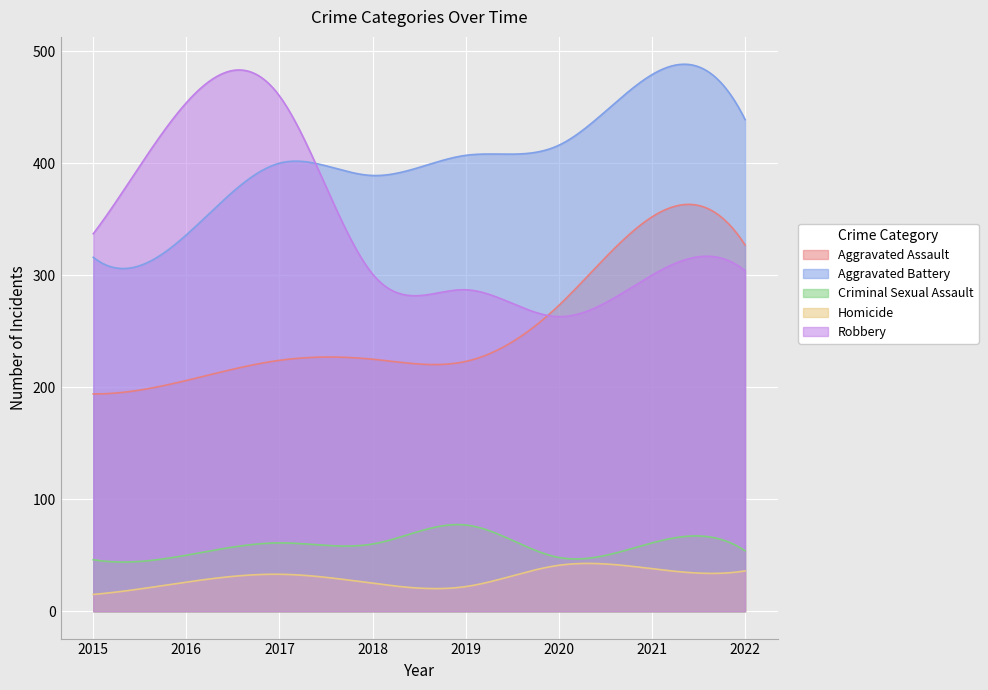

True or false: Homicide and Aggravated Assault intersect in this chart.

False